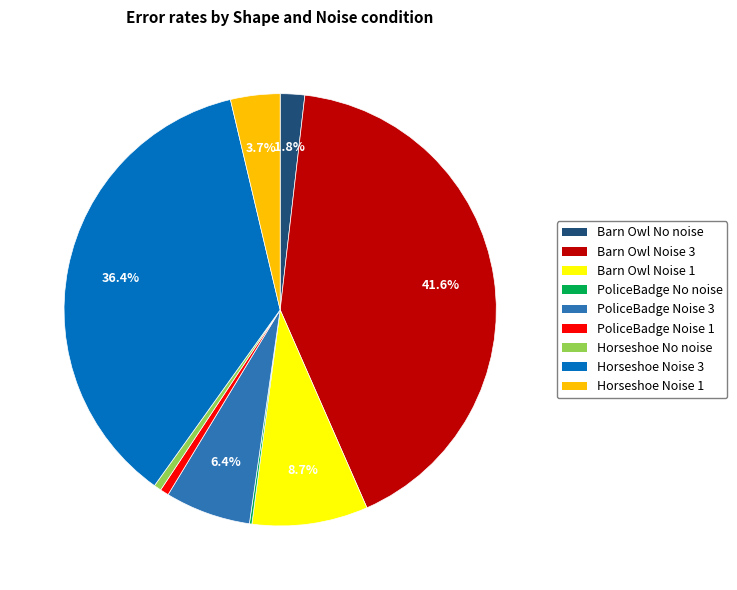

Combined, do Horseshoe Noise 3 and Barn Owl Noise 1 account for over 50%?

No